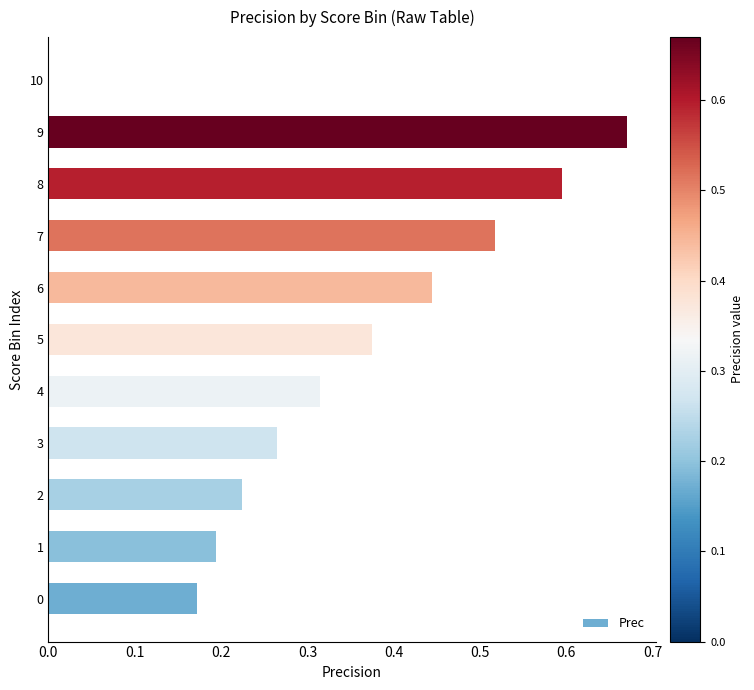

What is the sum of all values?

3.8